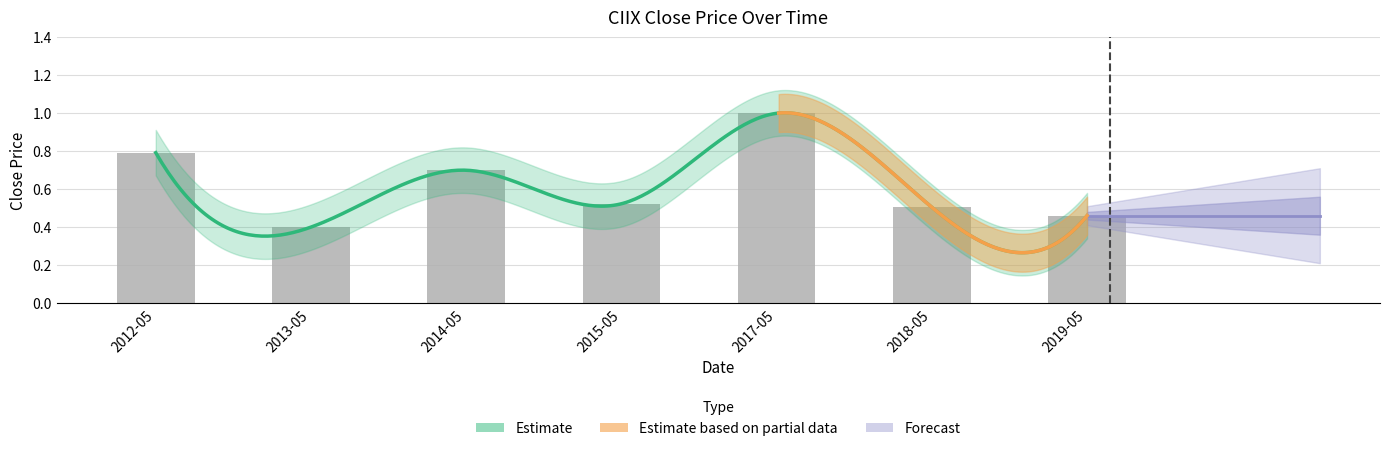

The value at 2012-05 is 0.4. True or false?

False